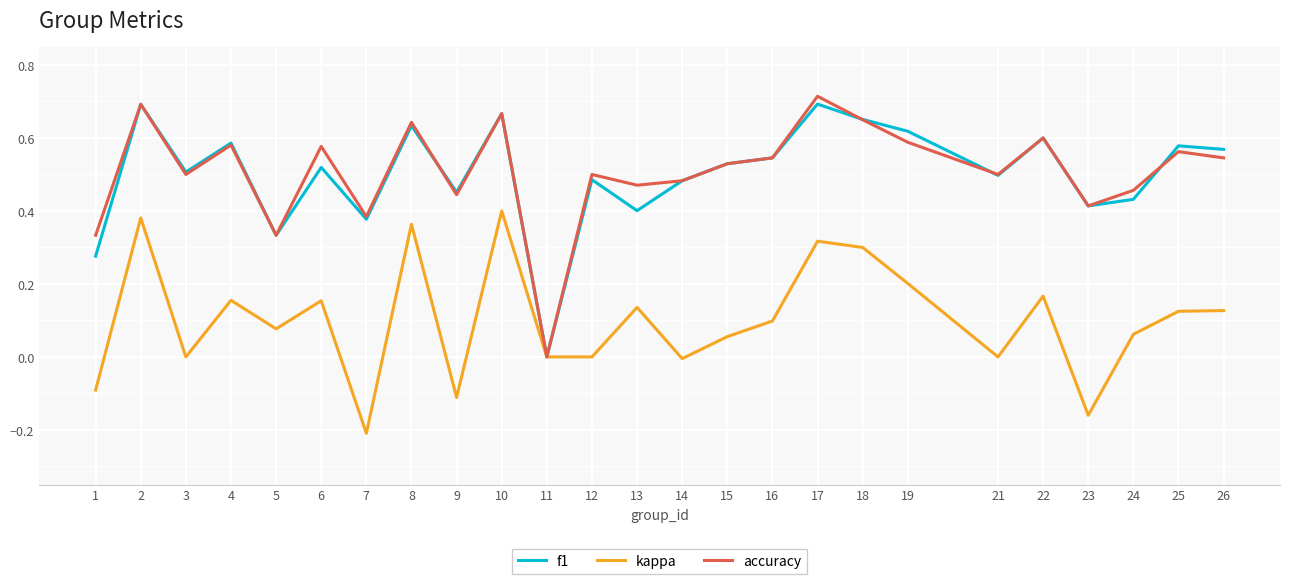

Which series changed the most between 13 and 19?

f1